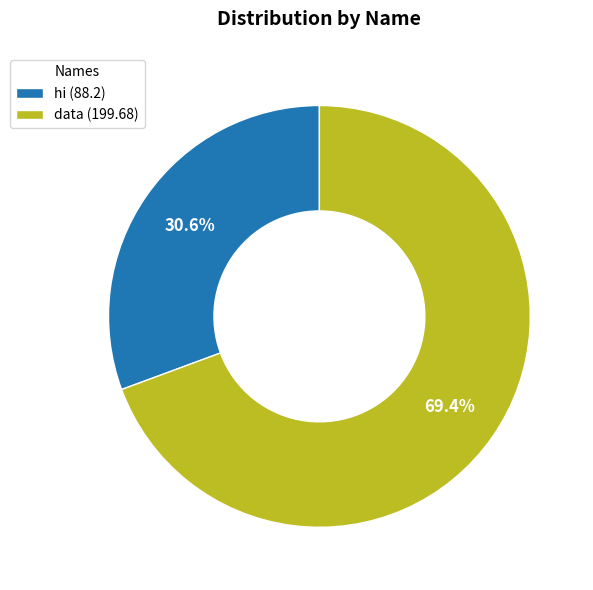

How many slices are in this pie chart?

2